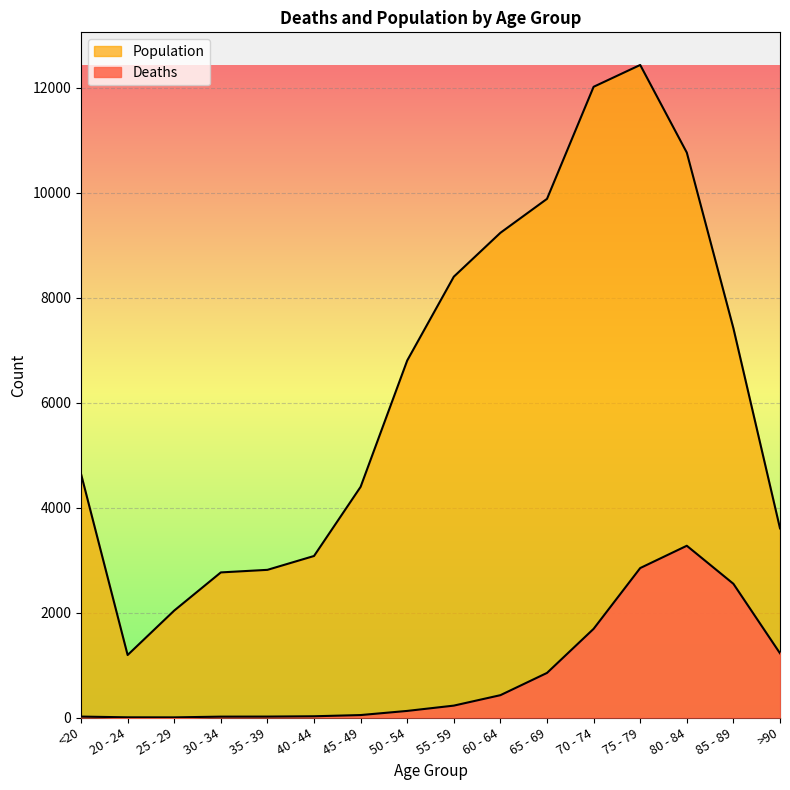

What is the approximate value of Population at 85 - 89, to the nearest 100?

7400